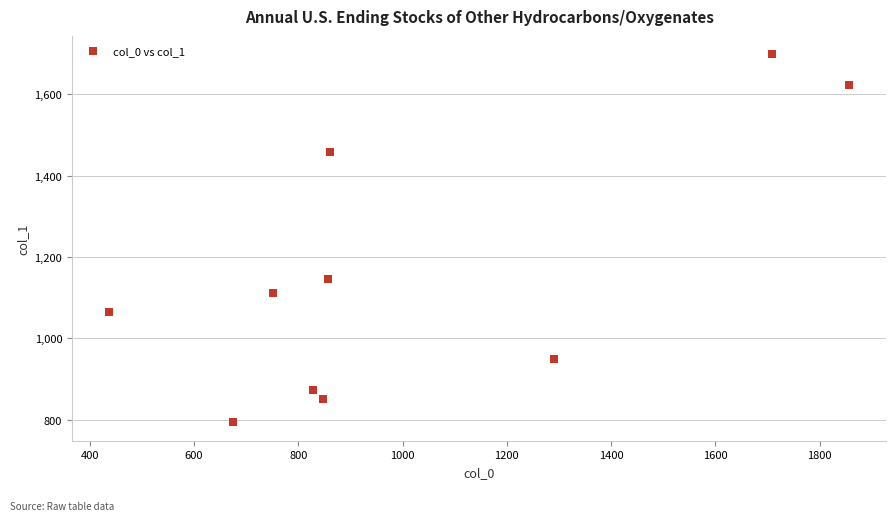

What Y value in the scatter plot is closest to 1245?

1145.9